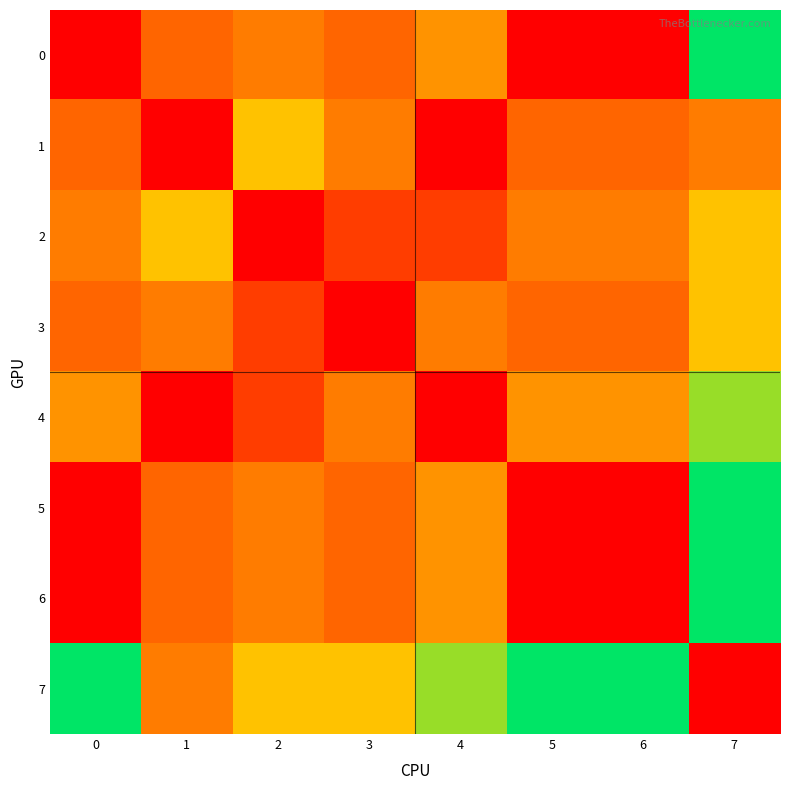

At which category does the chart reach its peak across all series?

7